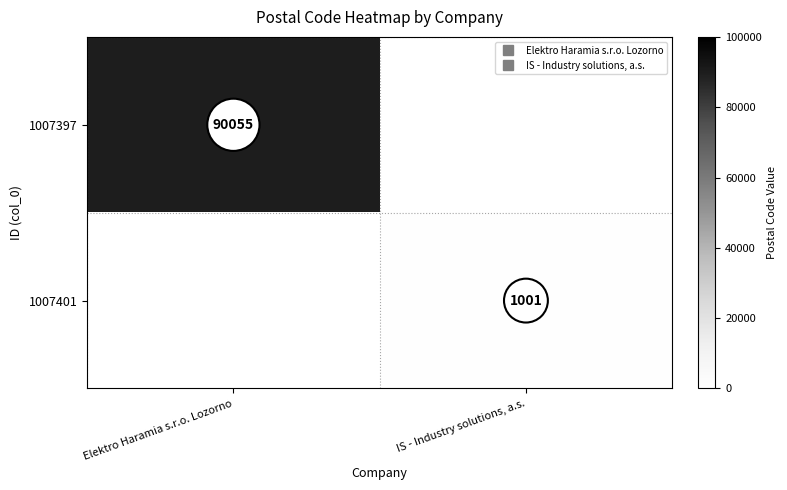

Rank the categories by 1007401 value from highest to lowest.

Elektro Haramia s.r.o. Lozorno, IS - Industry solutions, a.s.